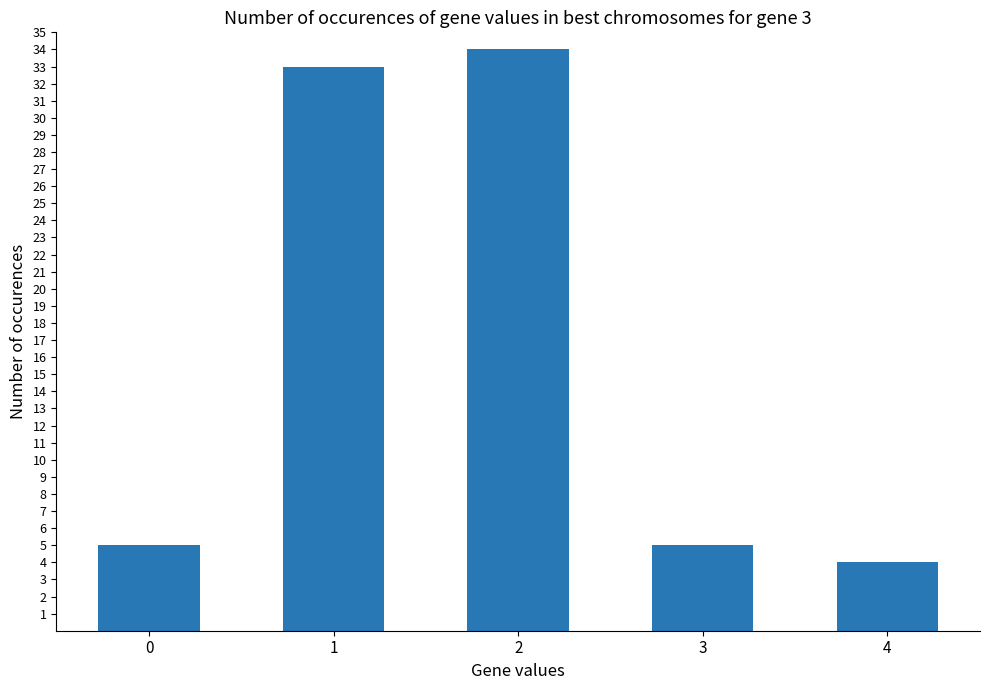

What is the difference between the values at 3 and 4?

1